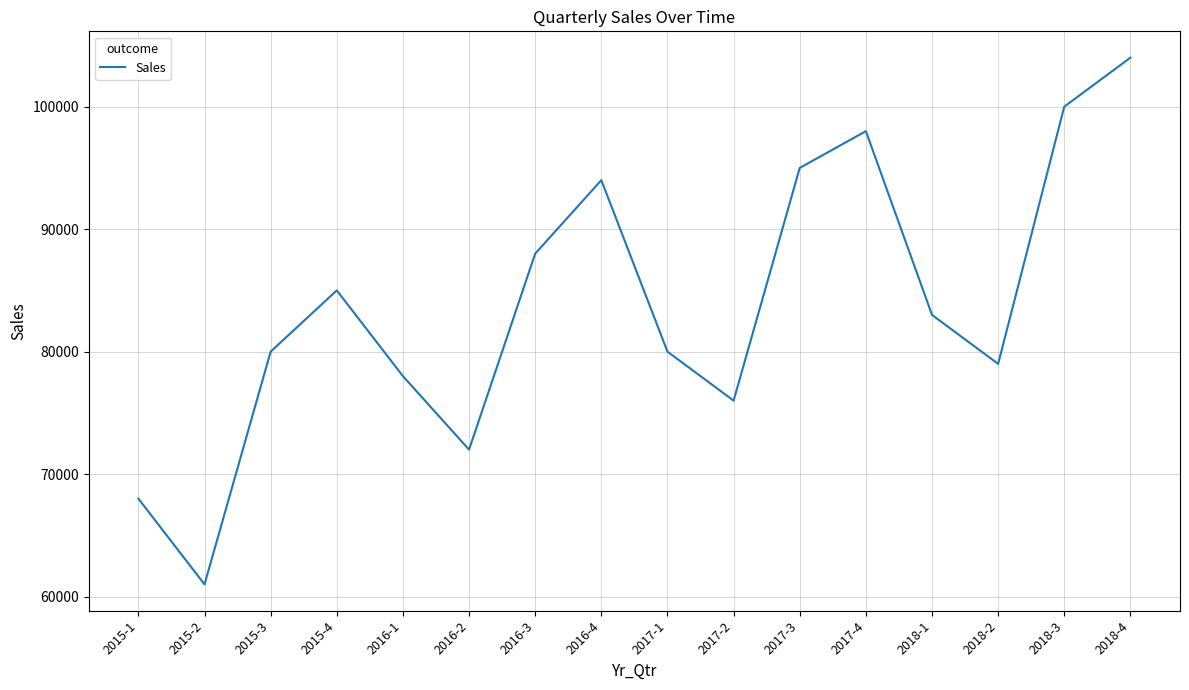

What is the change in value from 2015-3 to 2016-3?

+8000